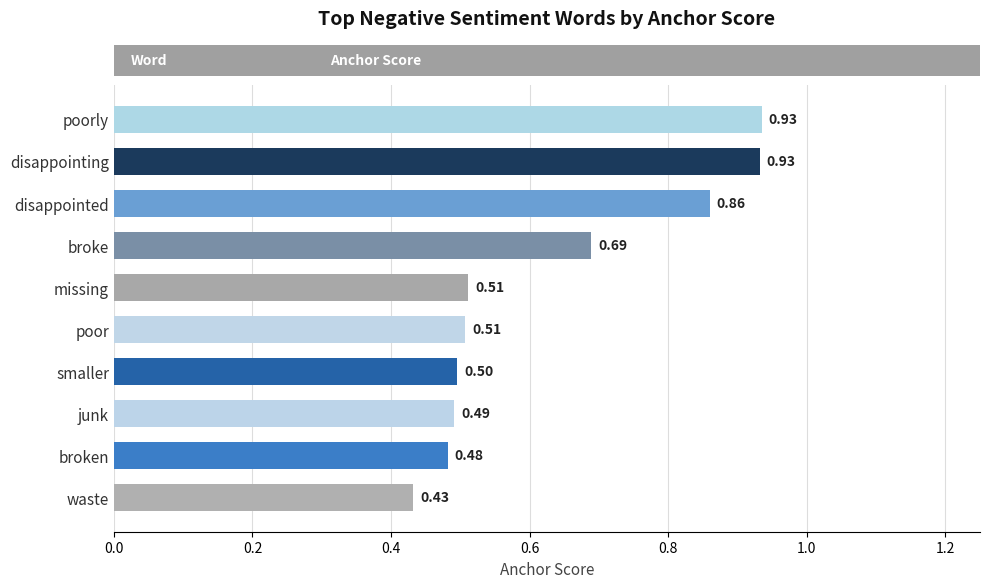

Between junk and poorly, which is larger?

poorly